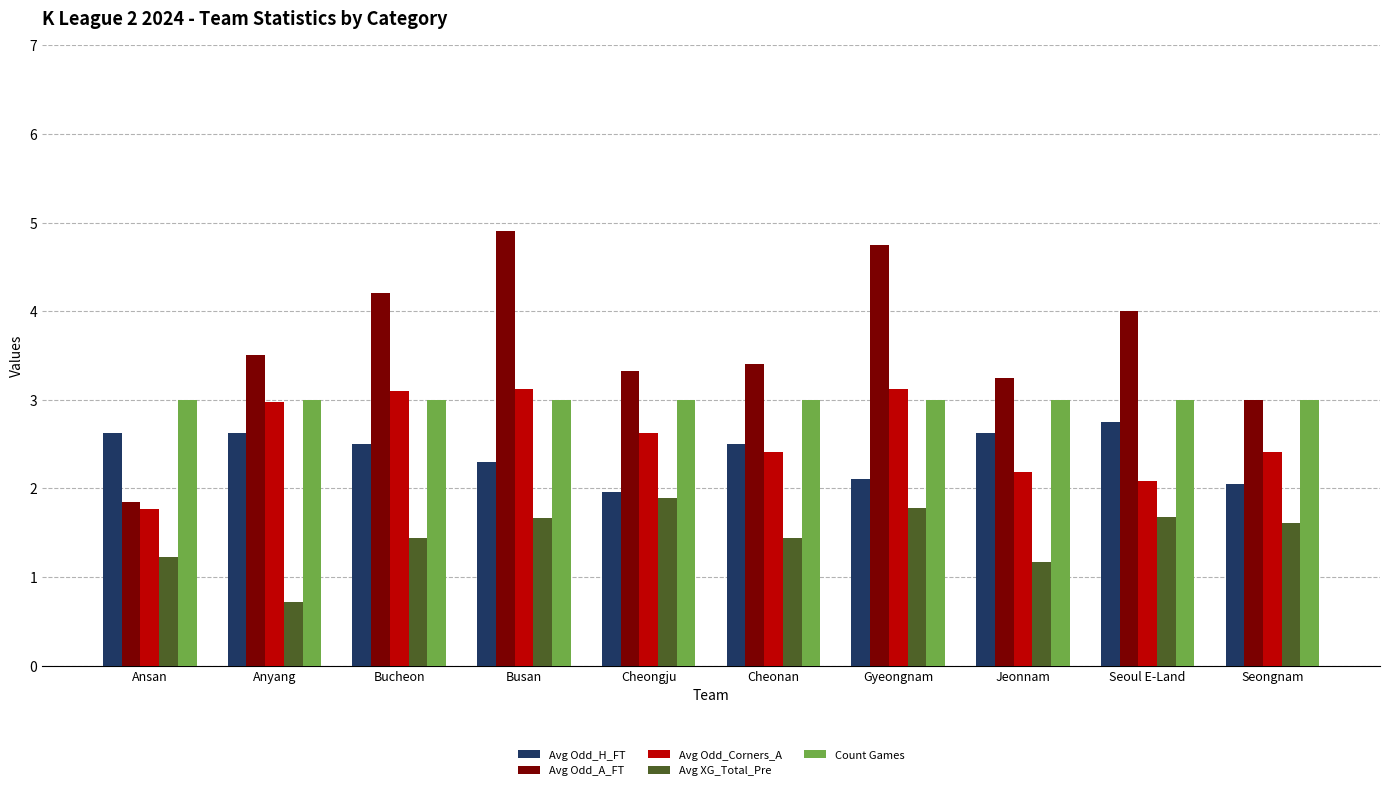

What is the minimum value shown in the chart?

0.7